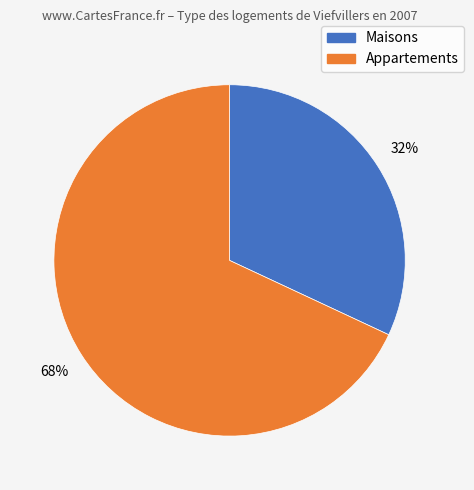

Is there a majority slice in this chart?

Yes